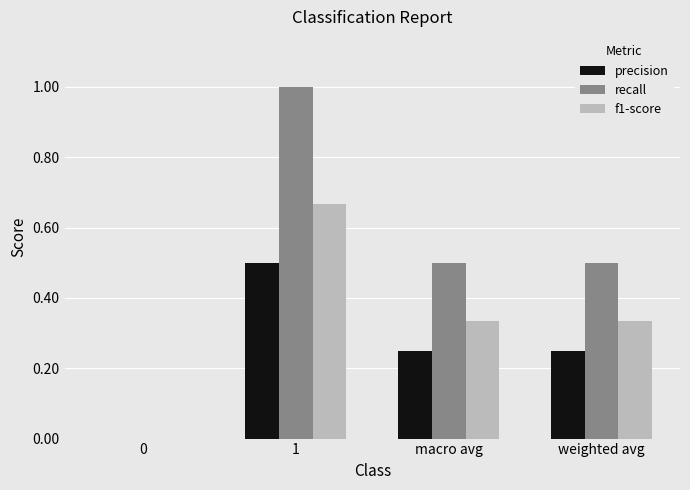

What is the sum of the recall values at macro avg and weighted avg?

1.0